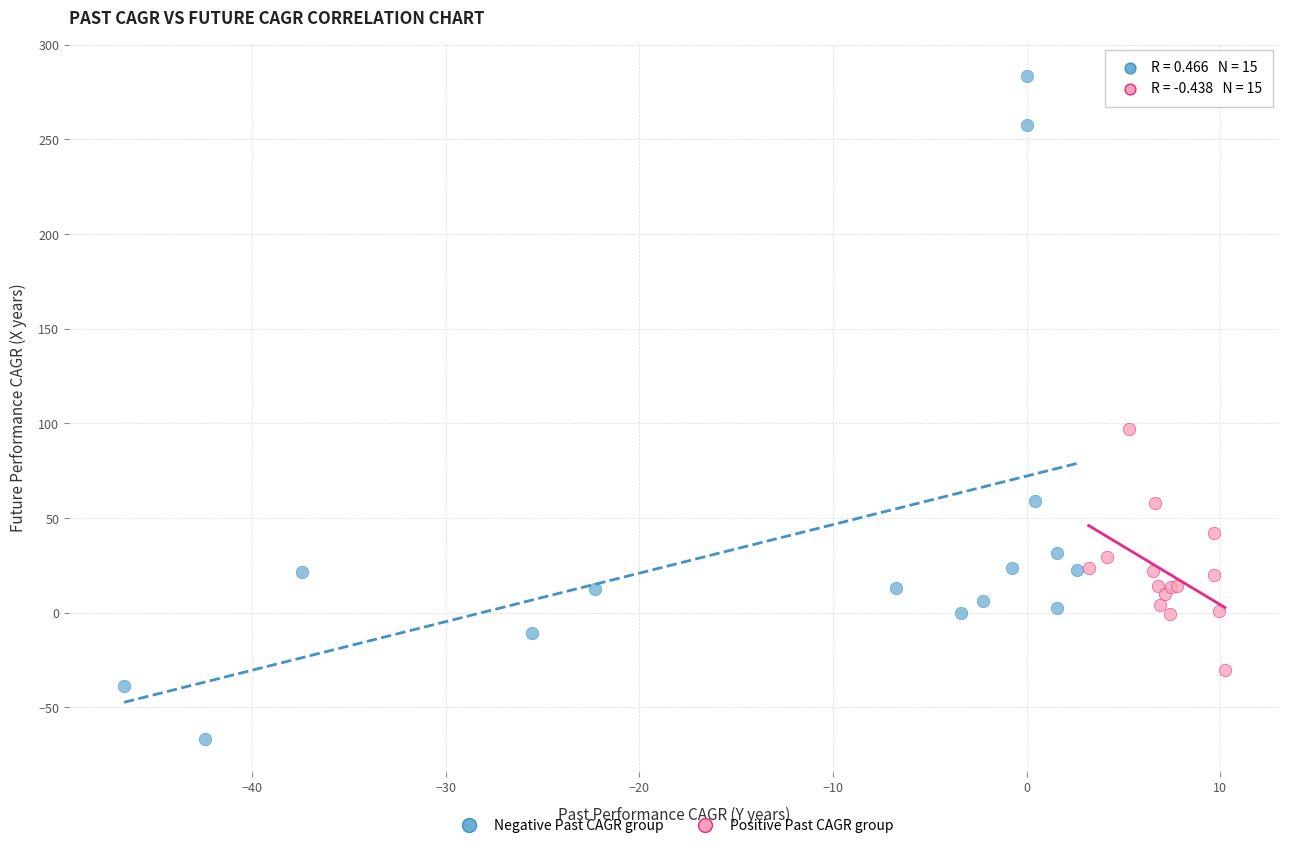

Which series has the largest Y range (max minus min)?

Negative Past CAGR group